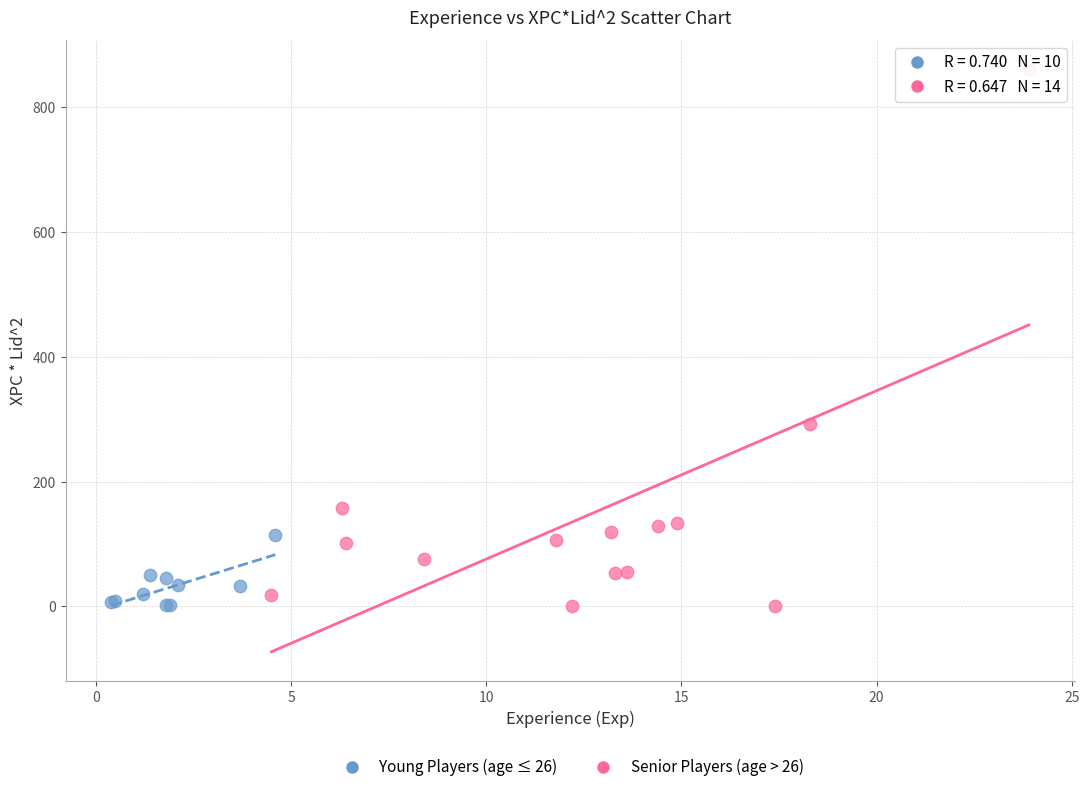

Which series reaches the maximum Y coordinate?

Senior Players (age > 26)